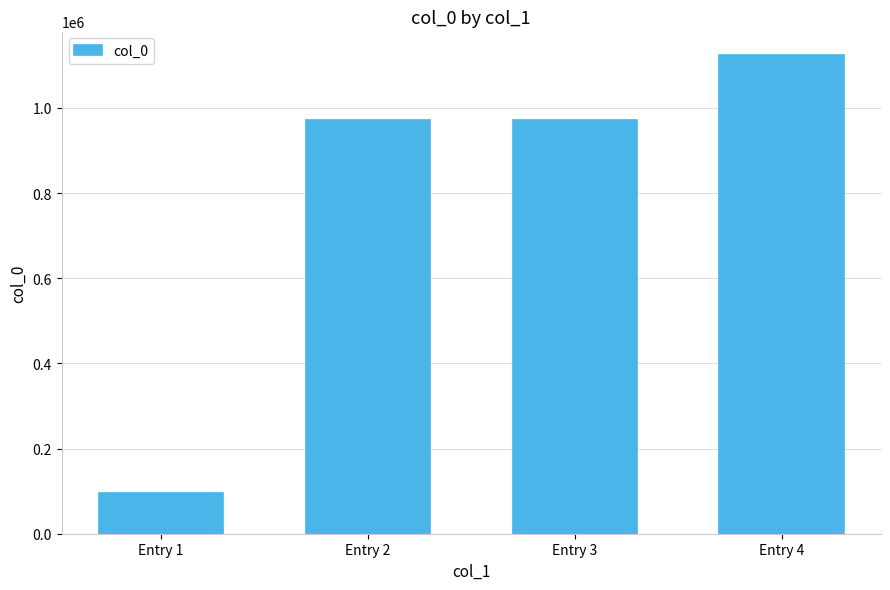

What is the difference between the values at Entry 1 and Entry 2?

875976